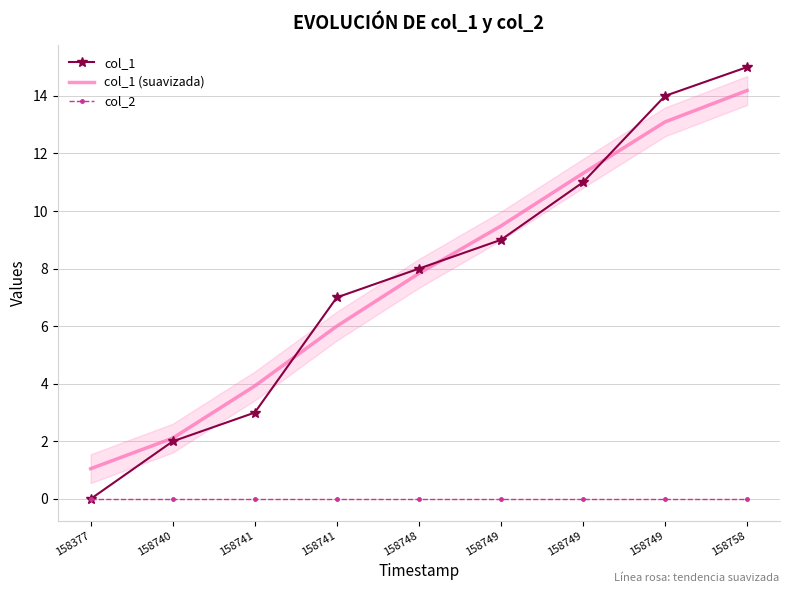

What is the greatest value displayed?

15.0